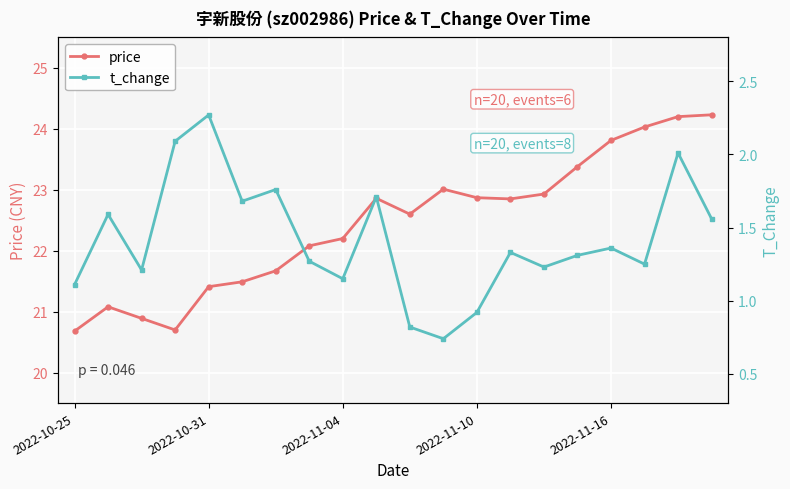

What value does the t_change series have at 14?

1.2